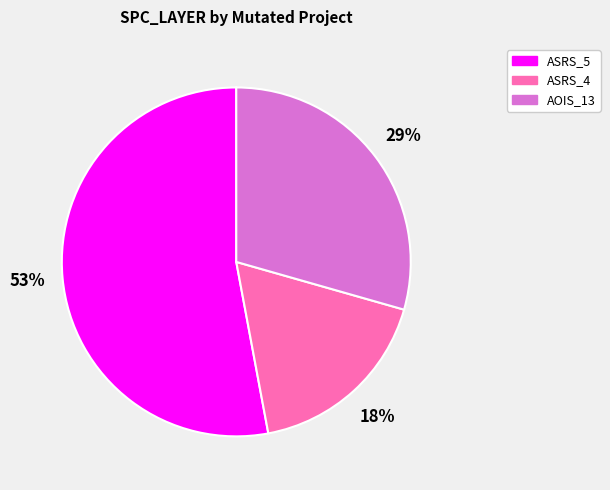

Is there a majority slice in this chart?

Yes